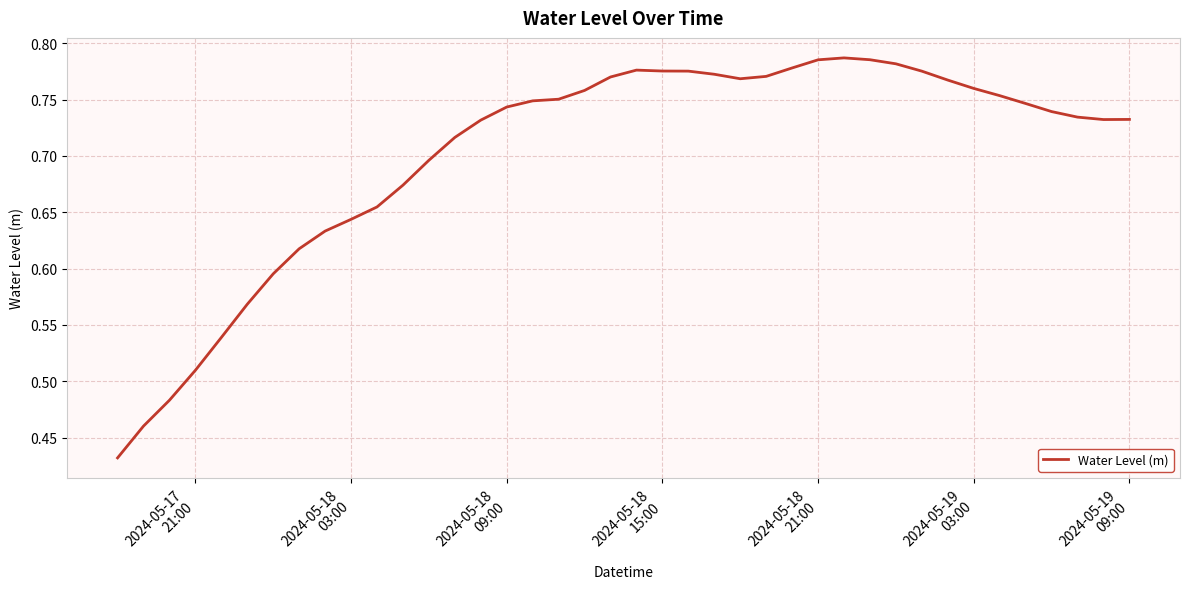

What is the difference between the second highest and second lowest values?

0.3